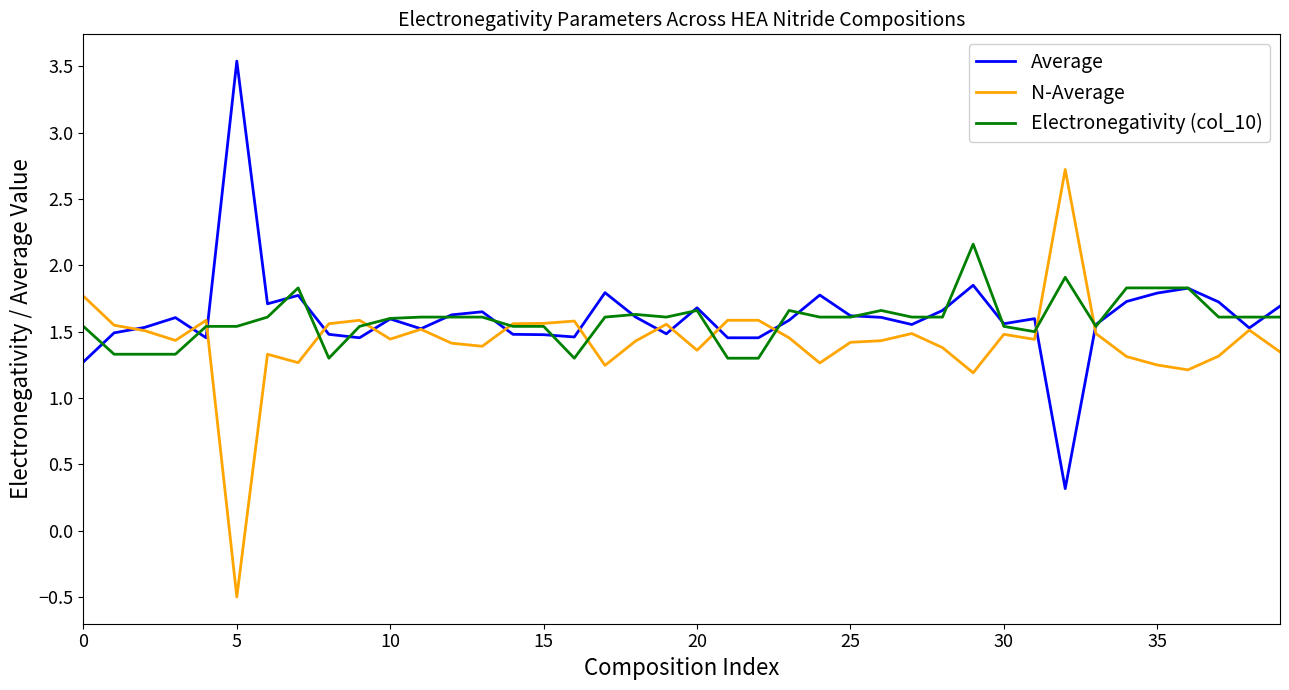

What are all the series names shown in the legend?

Average, N-Average, Electronegativity (col_10)